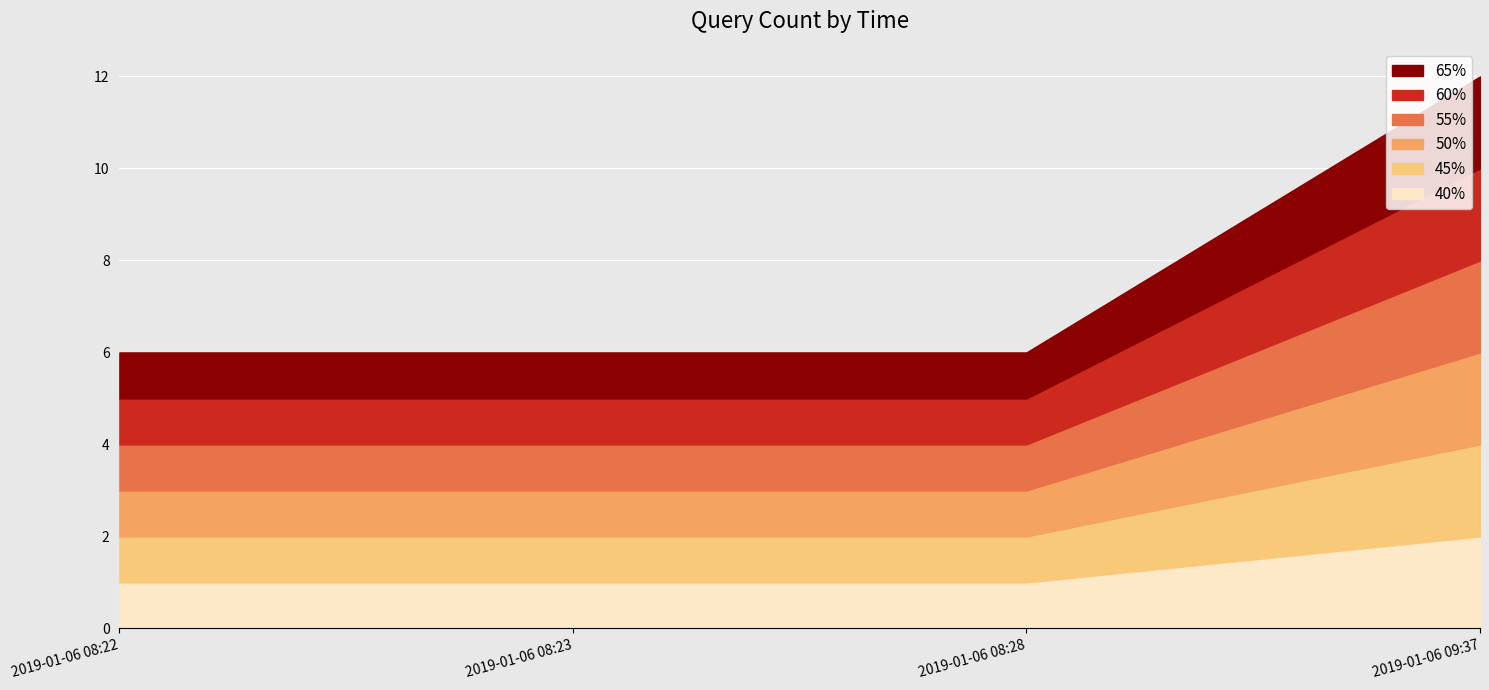

The 60% series shows 1 at 2019-01-06 08:22:00. True or false?

True